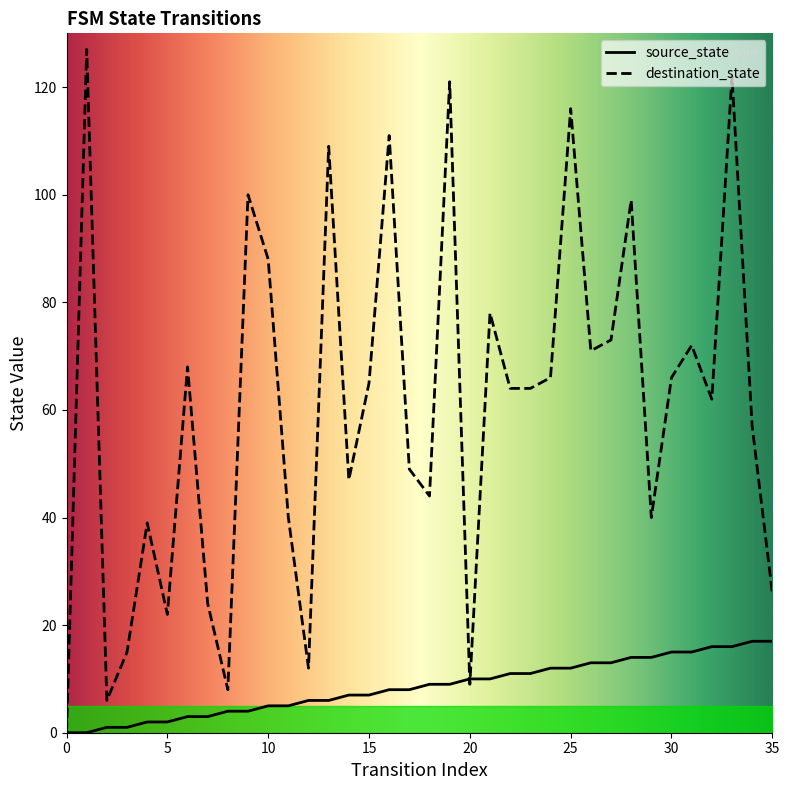

Where does the source_state series first go above 9?

20